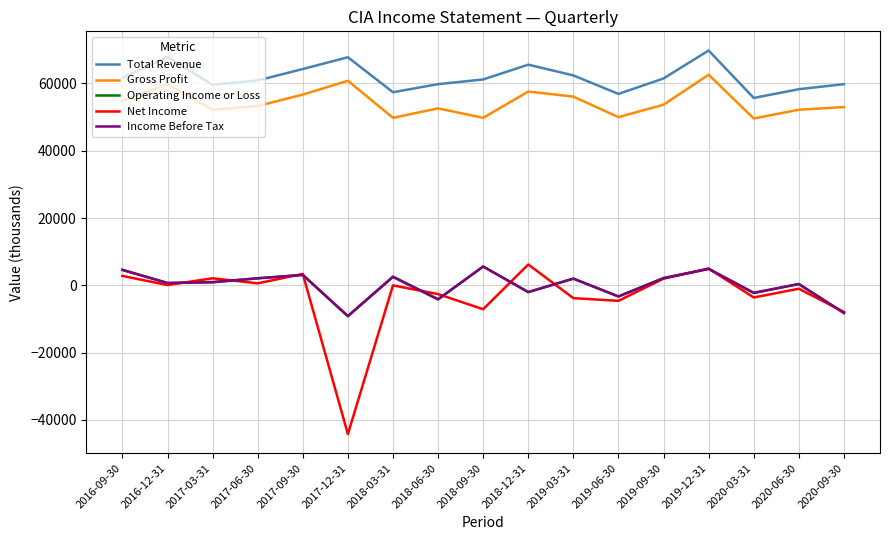

Where does the Operating Income or Loss series first go above 1000?

2016-09-30